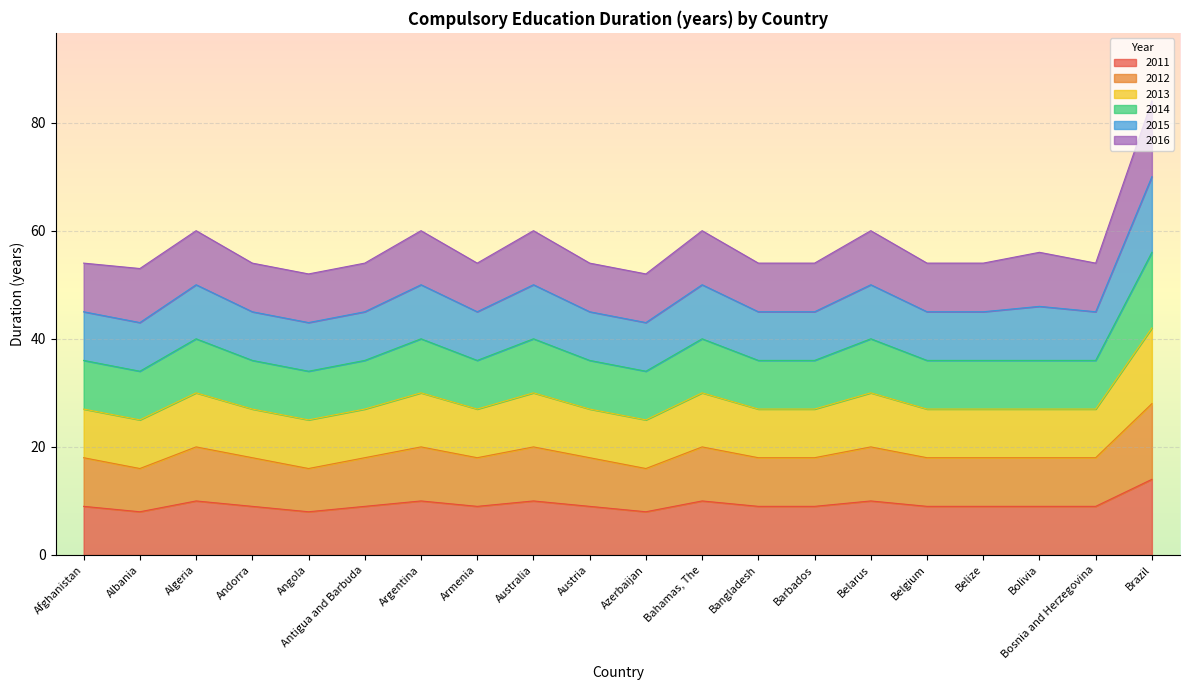

Is the value of 2014 at Afghanistan greater than the value of 2013 at Barbados?

No